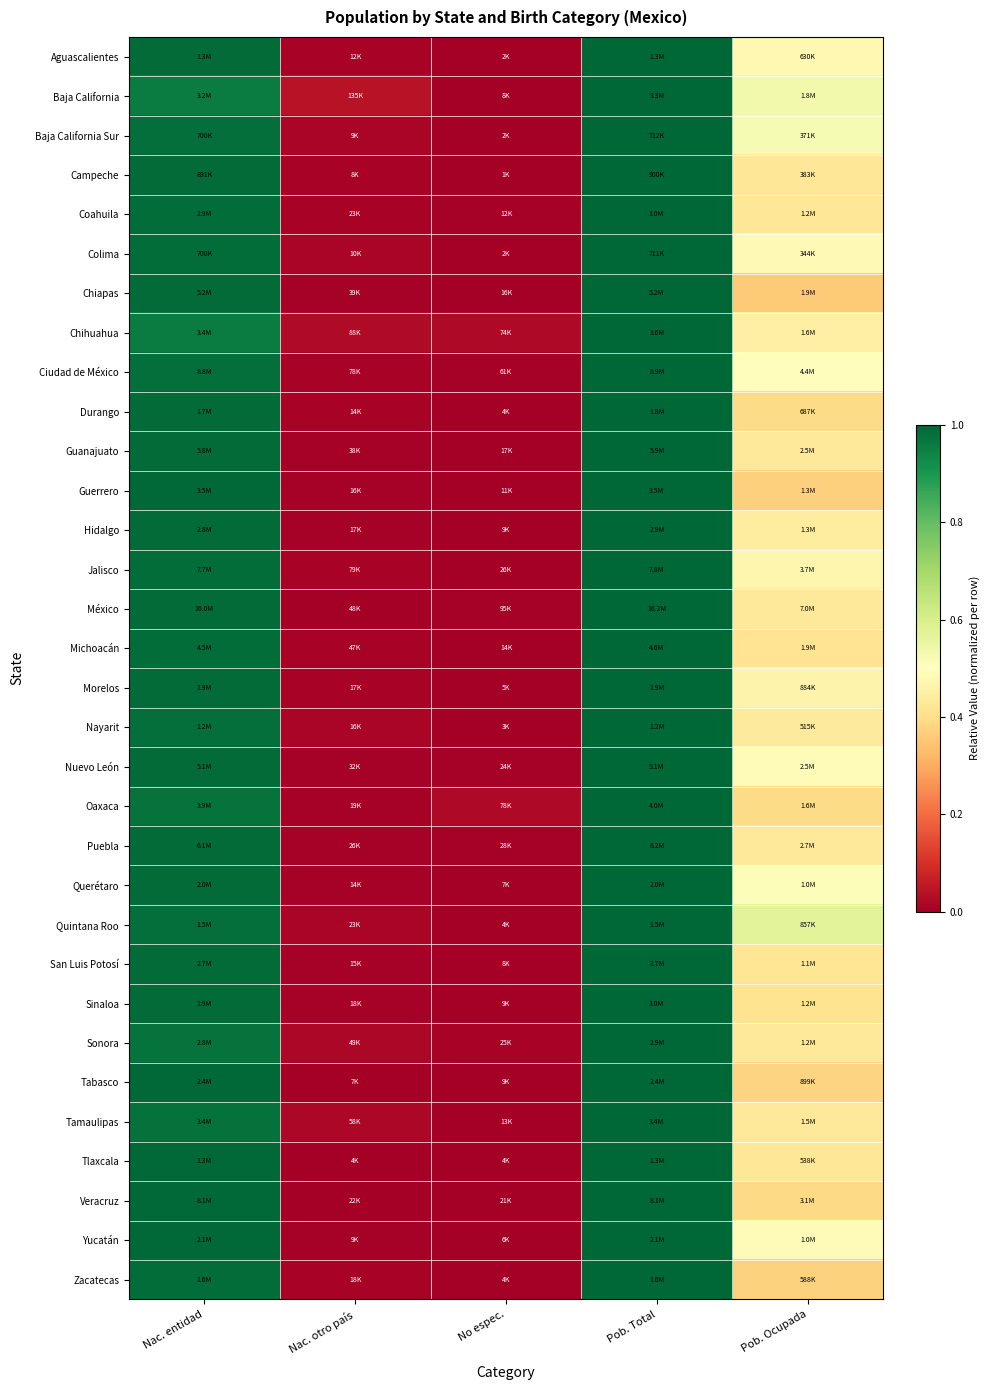

How many categories are shown in the chart?

5